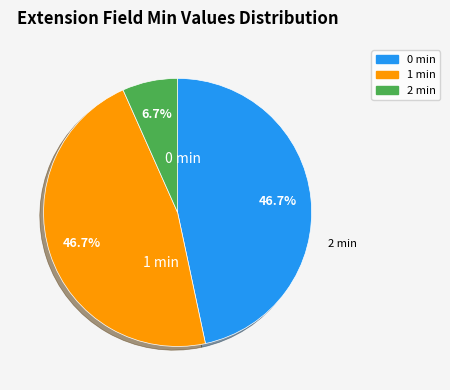

How many segments does this pie chart have?

3